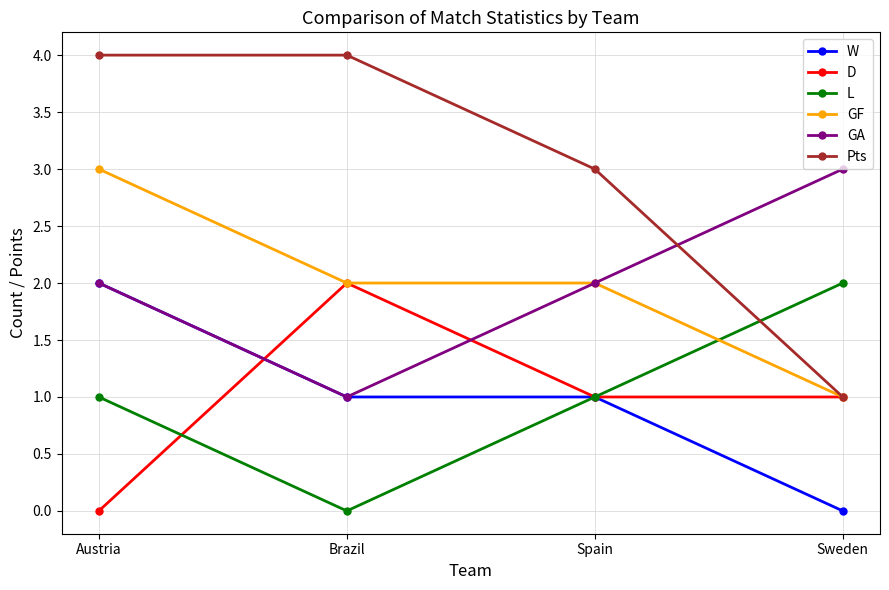

Does the chart have visible grid lines?

Yes